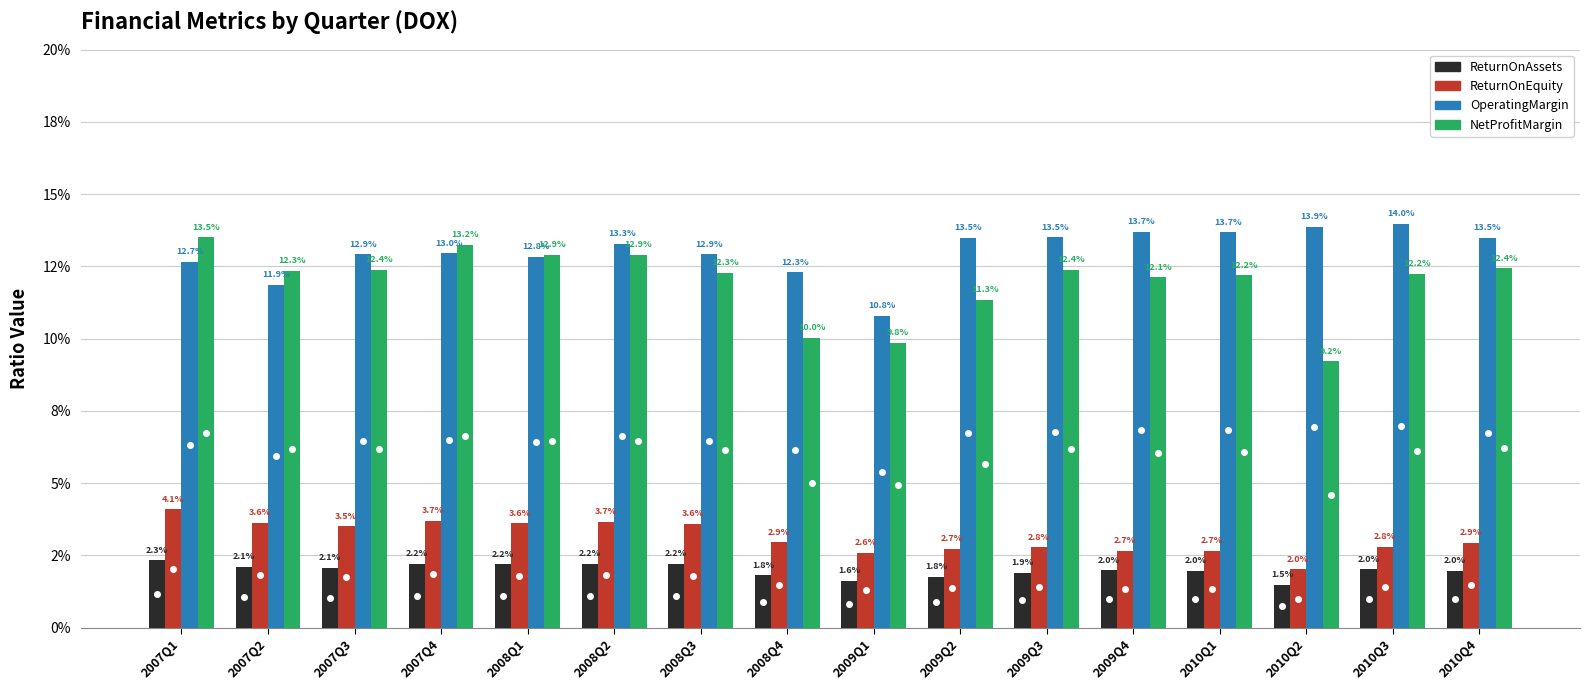

Are the bars horizontal?

No